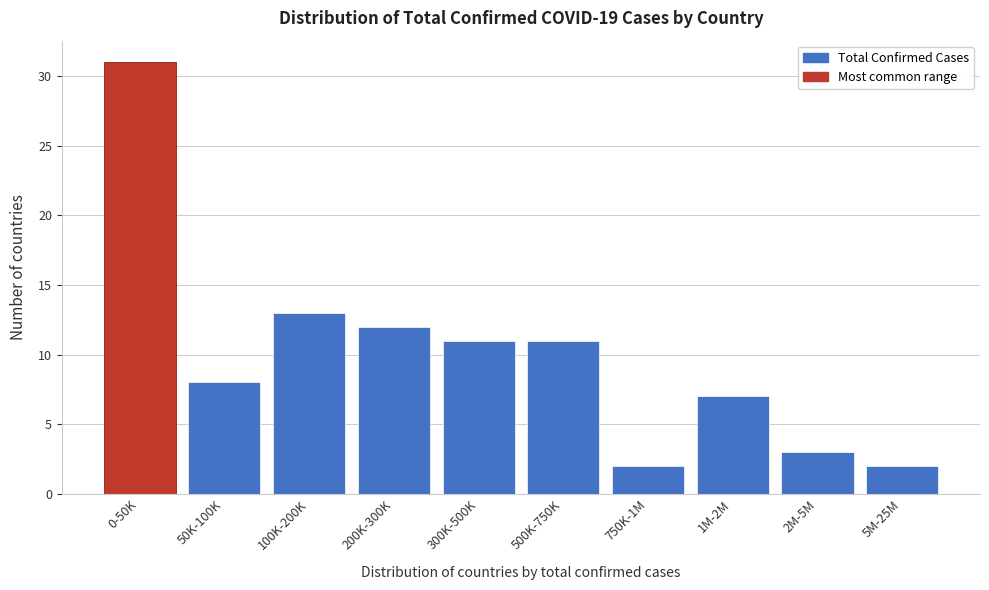

Reading left to right, transcribe all the data shown in this chart.

31	8	13	12	11	11	2	7	3	2